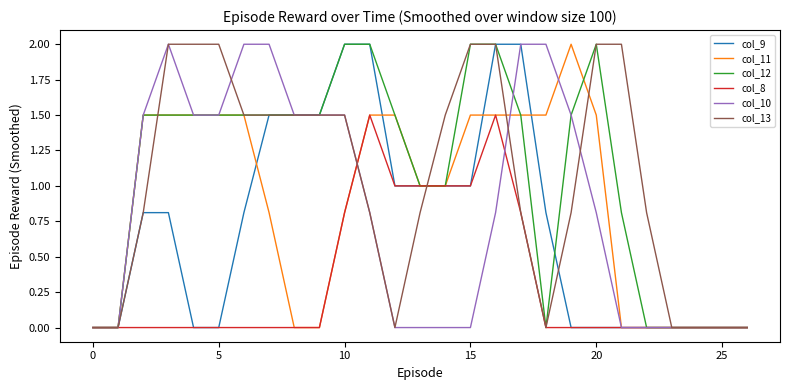

What is the maximum value shown in the chart?

2.0